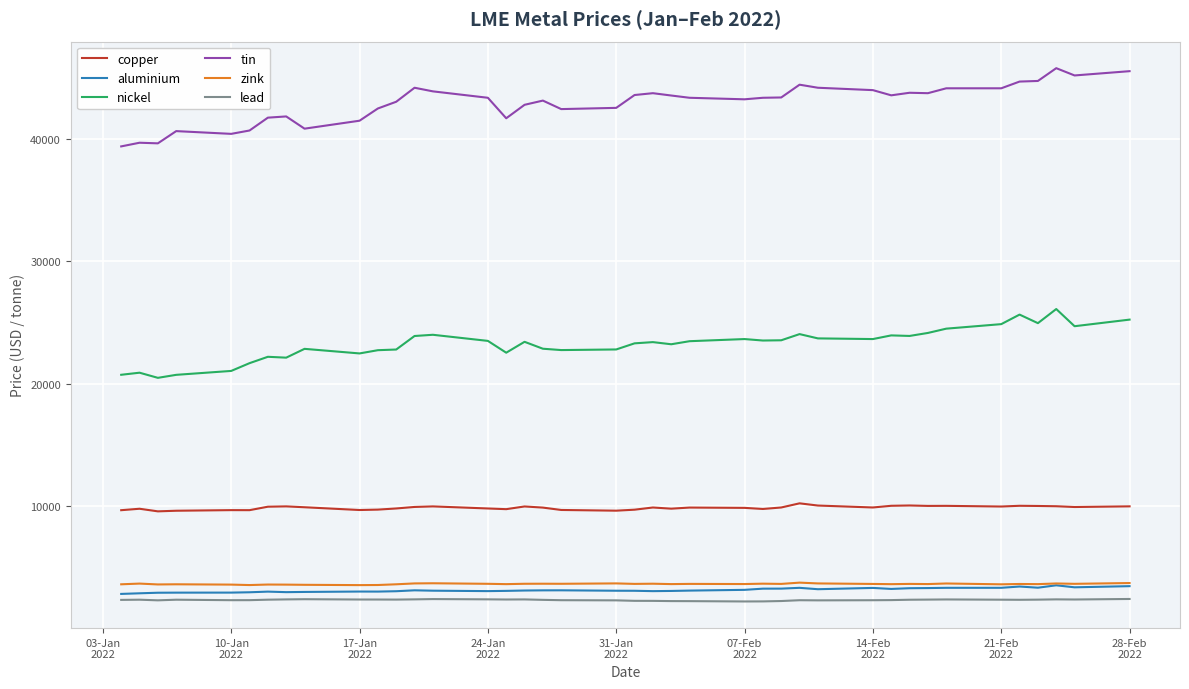

True or false: zink and tin cross at least once.

False